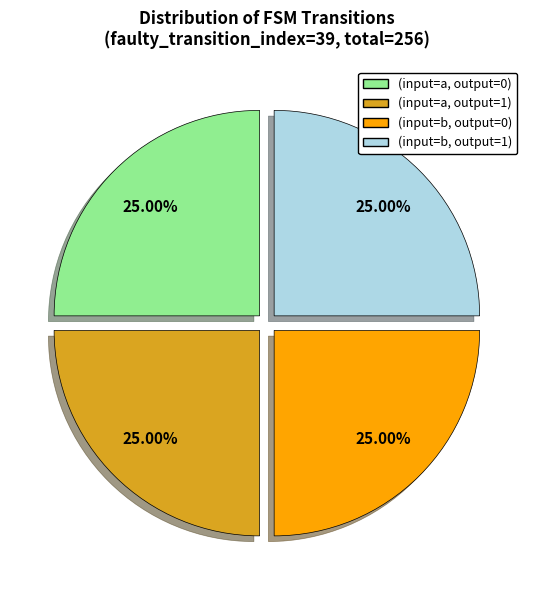

Does any single category account for the majority?

No